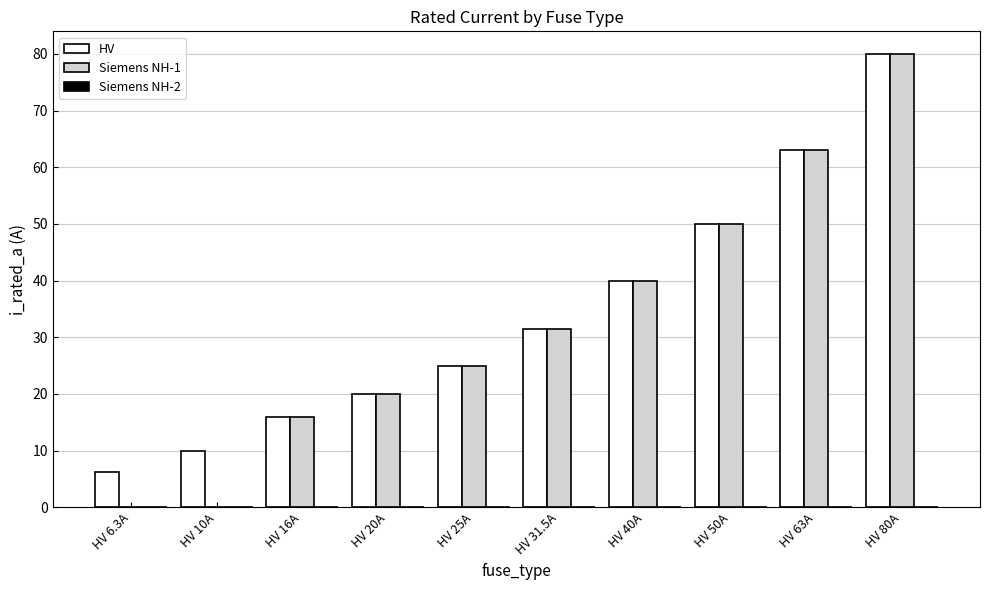

Where is HV nearest to the value 43?

HV 40A